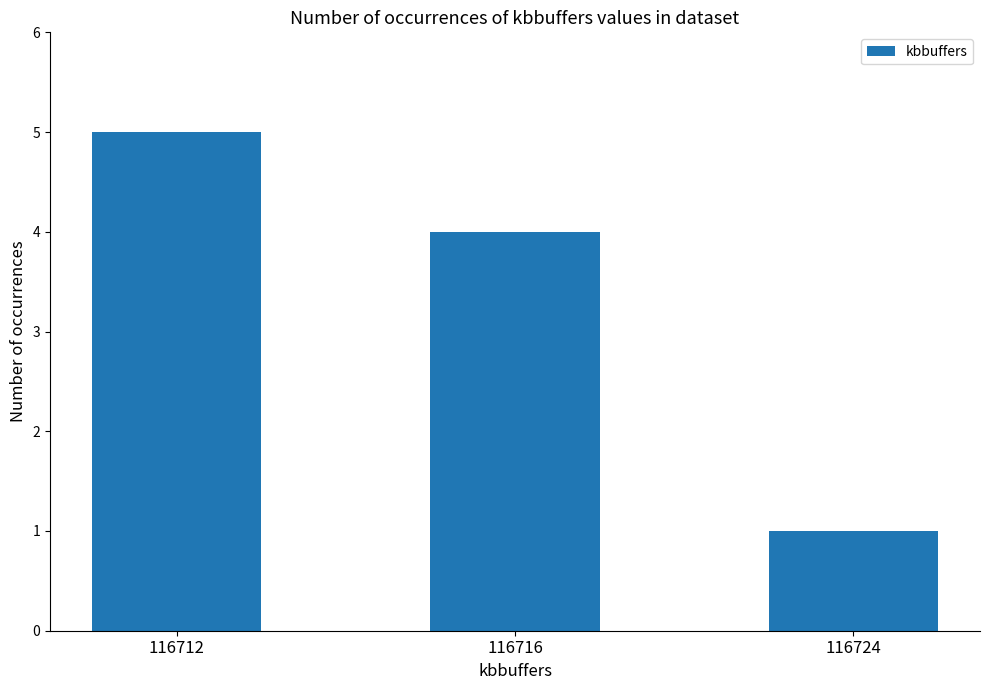

How many categories are shown in the chart?

3